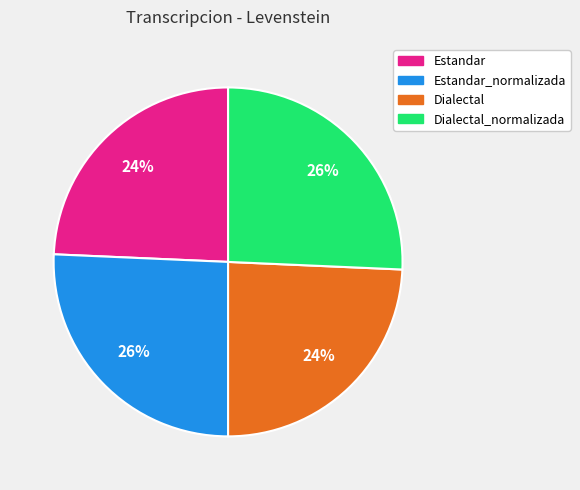

Combined, do Dialectal_normalizada and Estandar_normalizada account for over 50%?

Yes